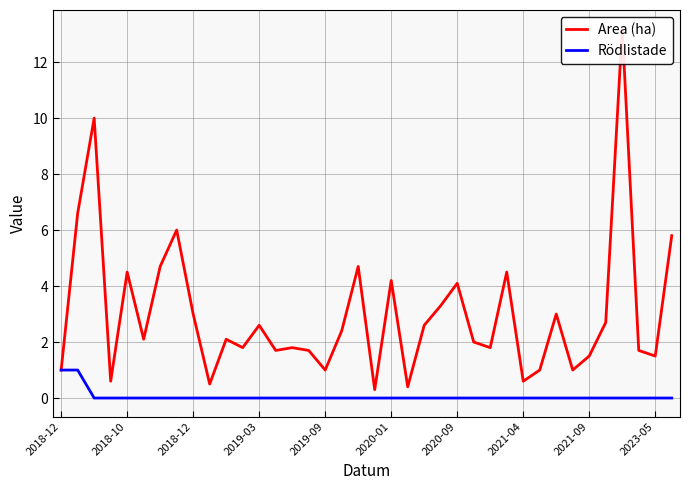

True or false: Rödlistade and Area (ha) cross at least once.

False